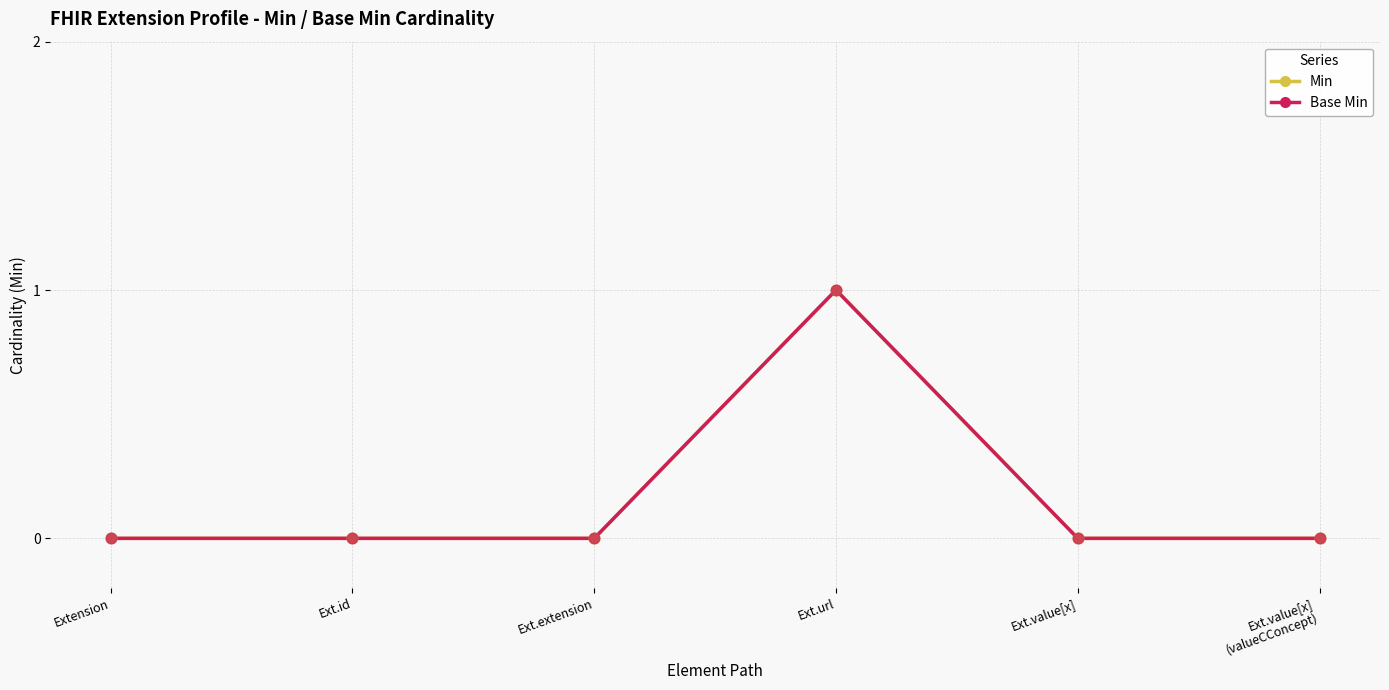

Is the value of Min at Ext.id greater than the value of Base Min at Ext.extension?

No